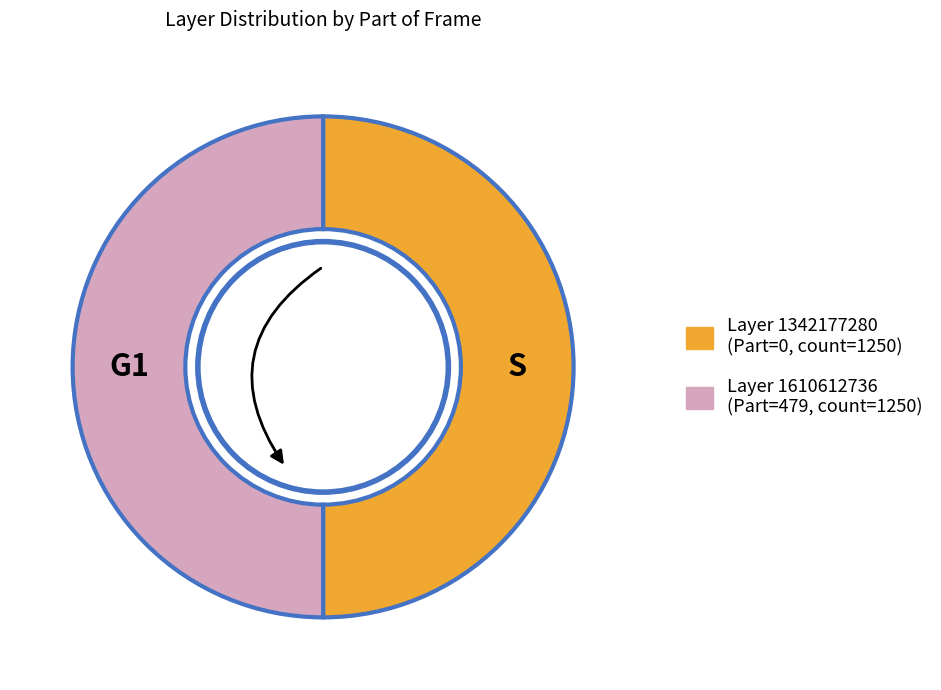

What is the ratio of the value at 1342177280 to the value at 1342177280 (Part=0)?

1.0